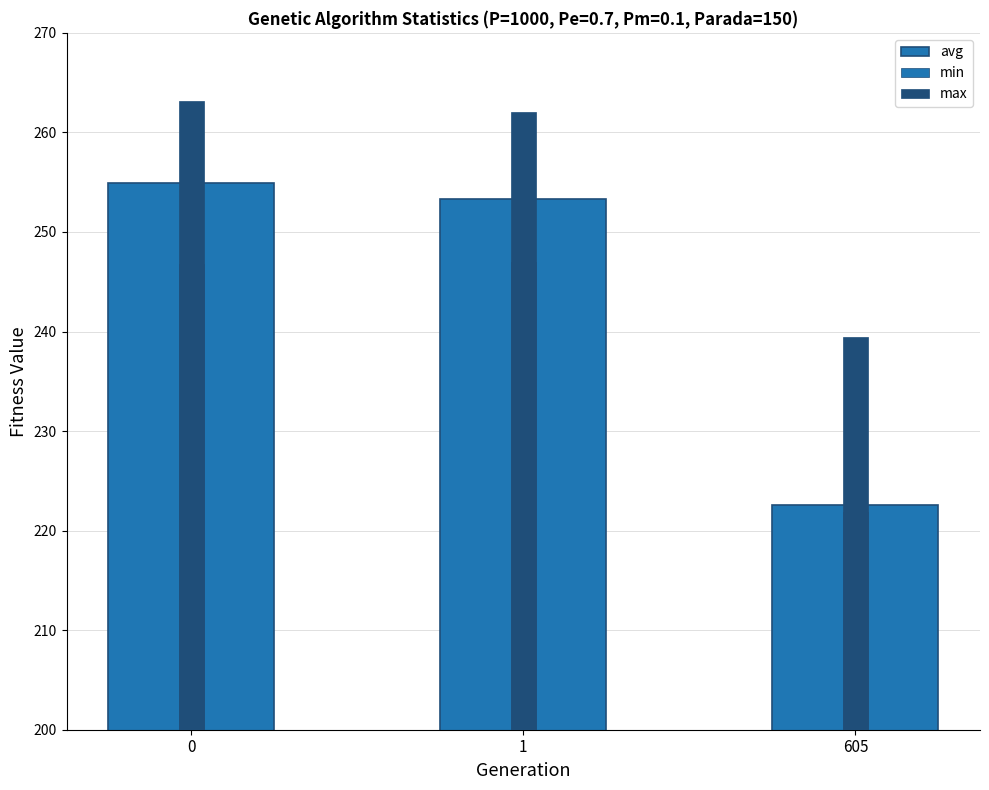

List the labels in order of min value, smallest first.

605, 0, 1